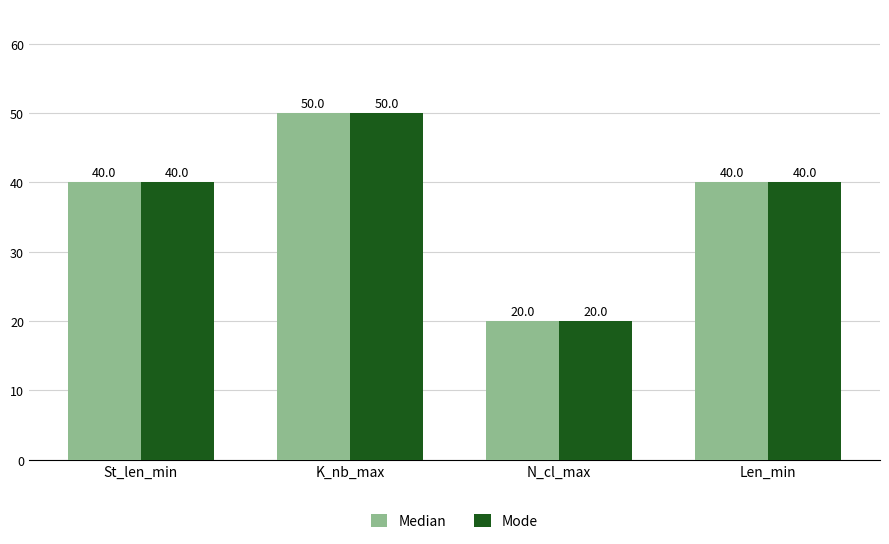

True or false: Median has a value of 12 at K_nb_max.

False